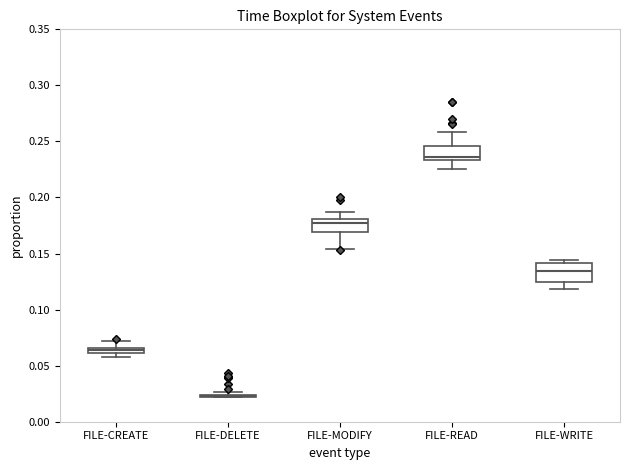

Where does the median line of the box for FILE-WRITE sit on the y-axis? The values are not printed on the chart, so give them approximately, as read against the axis.

0.135